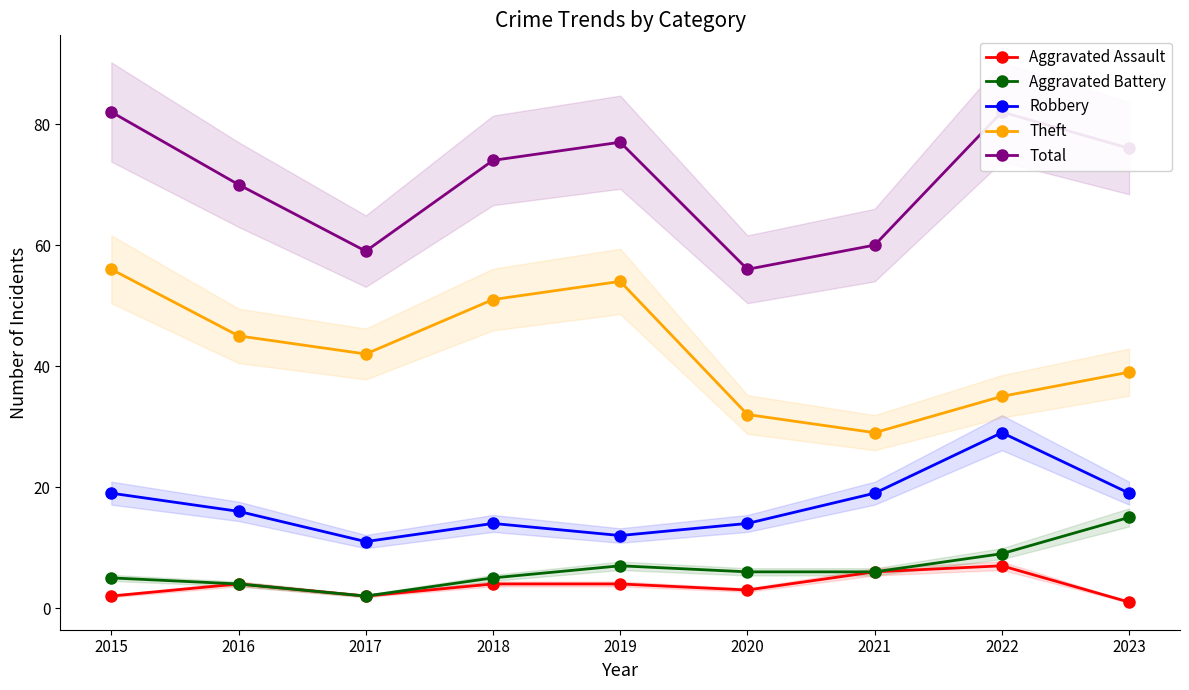

What is the spread (max minus min) of values at 2019?

73